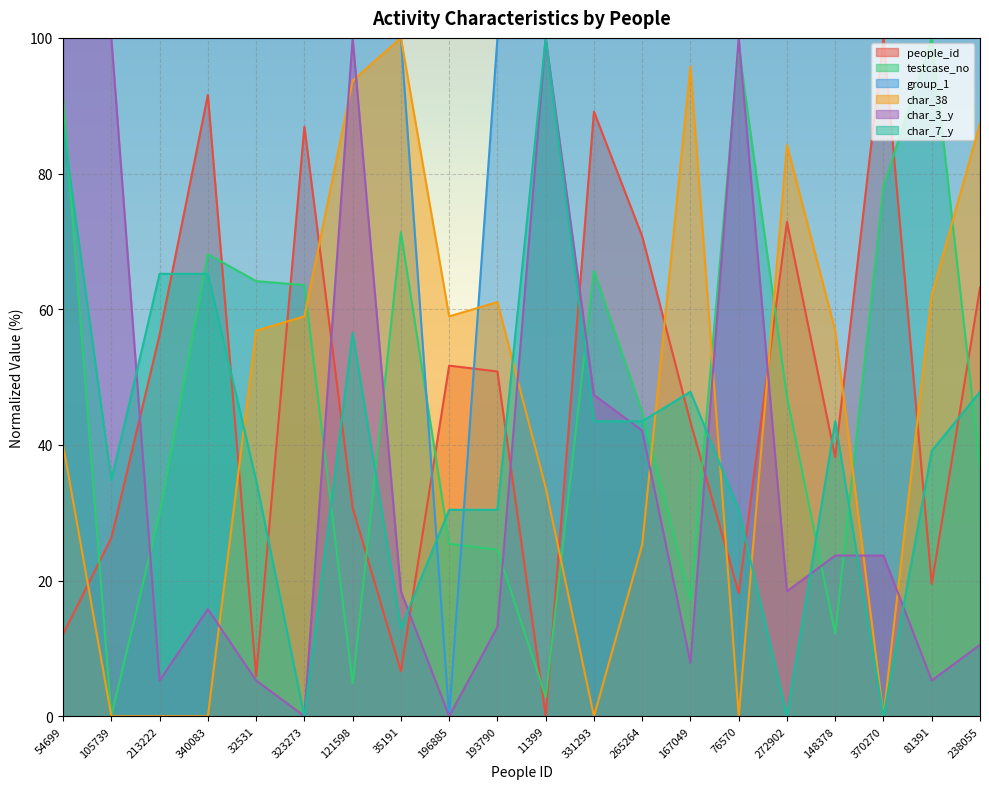

At which category does the chart reach its peak across all series?

81391